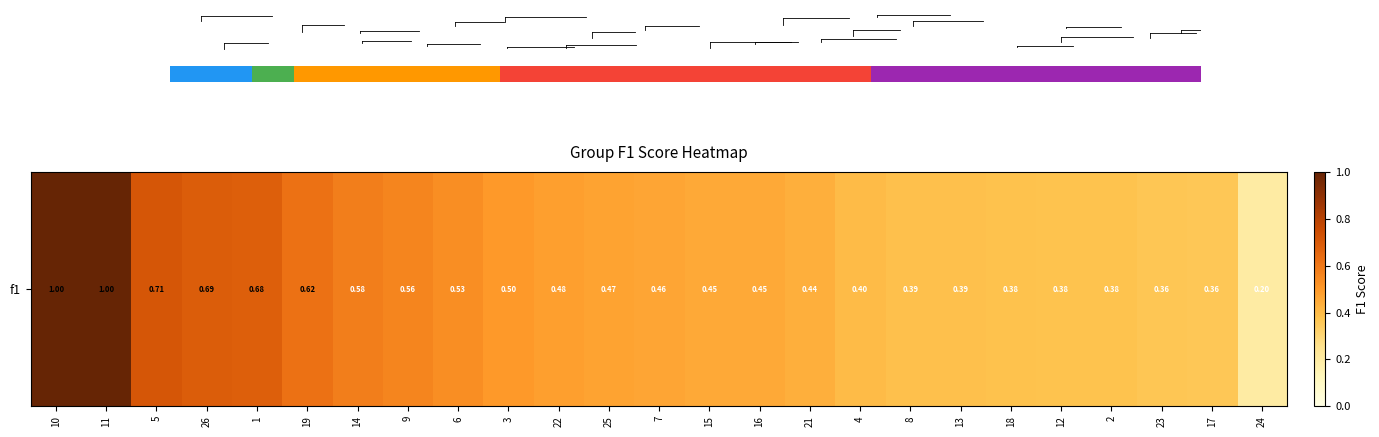

Rank the categories by value from lowest to highest.

24, 17, 23, 12, 2, 18, 8, 13, 4, 21, 15, 16, 7, 25, 22, 3, 6, 9, 14, 19, 1, 26, 5, 10, 11